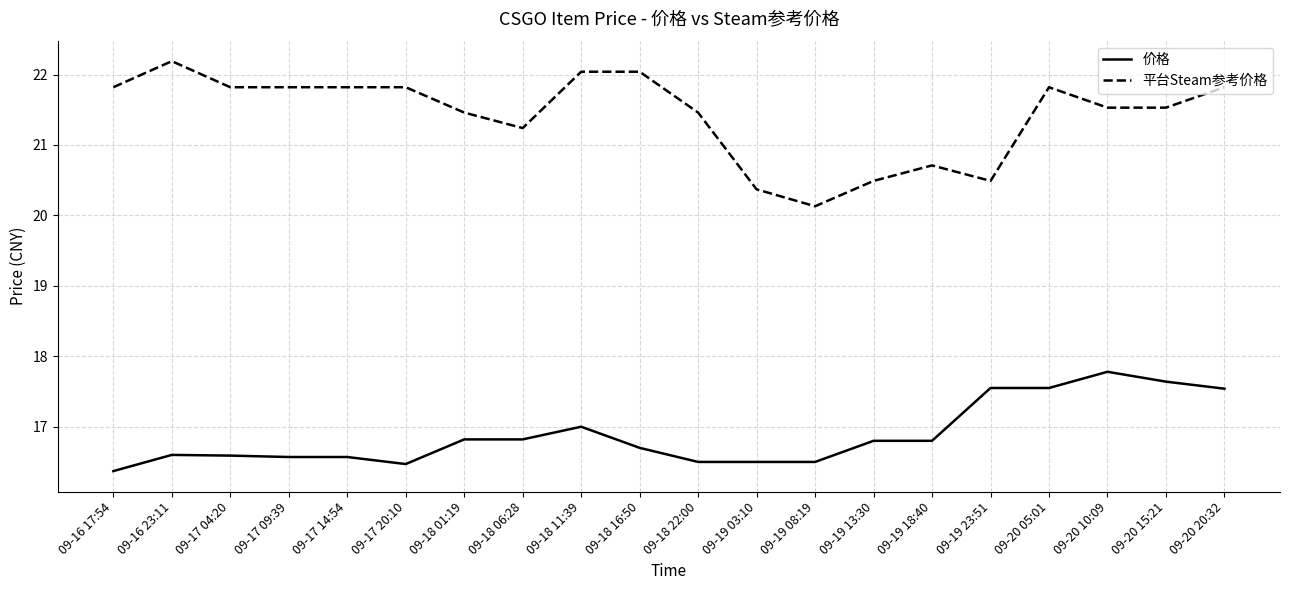

At how many categories does at least one series exceed 17?

20